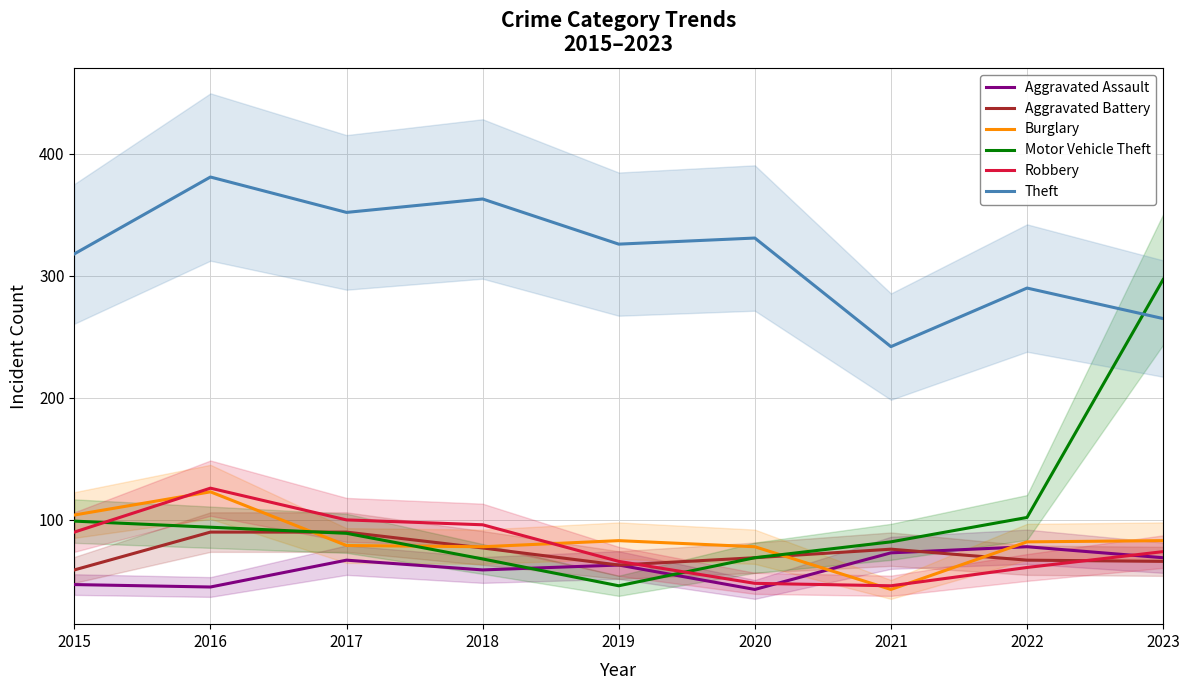

True or false: Burglary has more than 0 points higher than both neighbors.

True